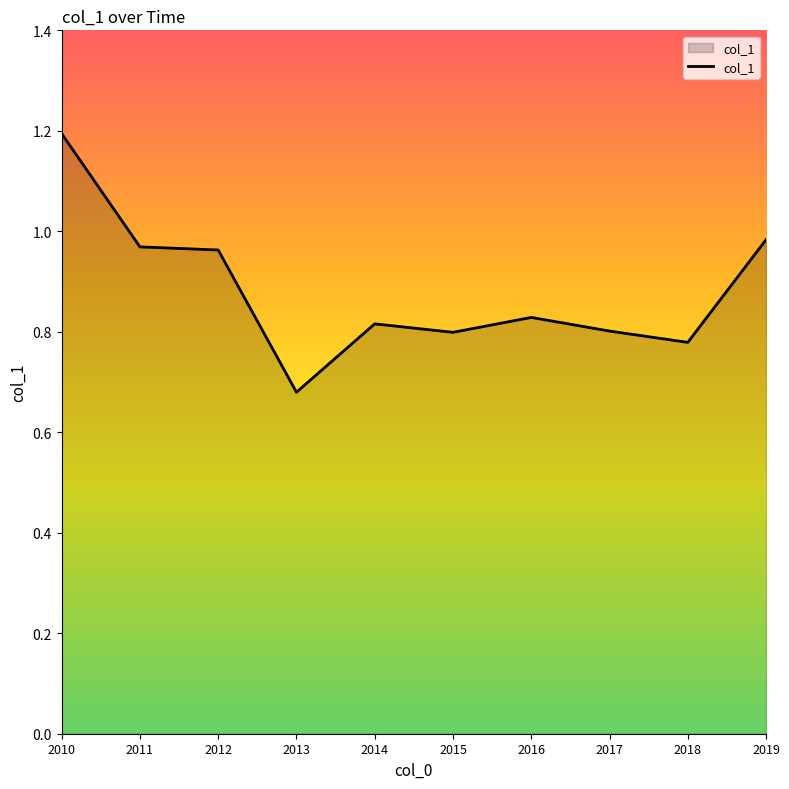

The chart shows a value of 1.7 at 2019. True or false?

False